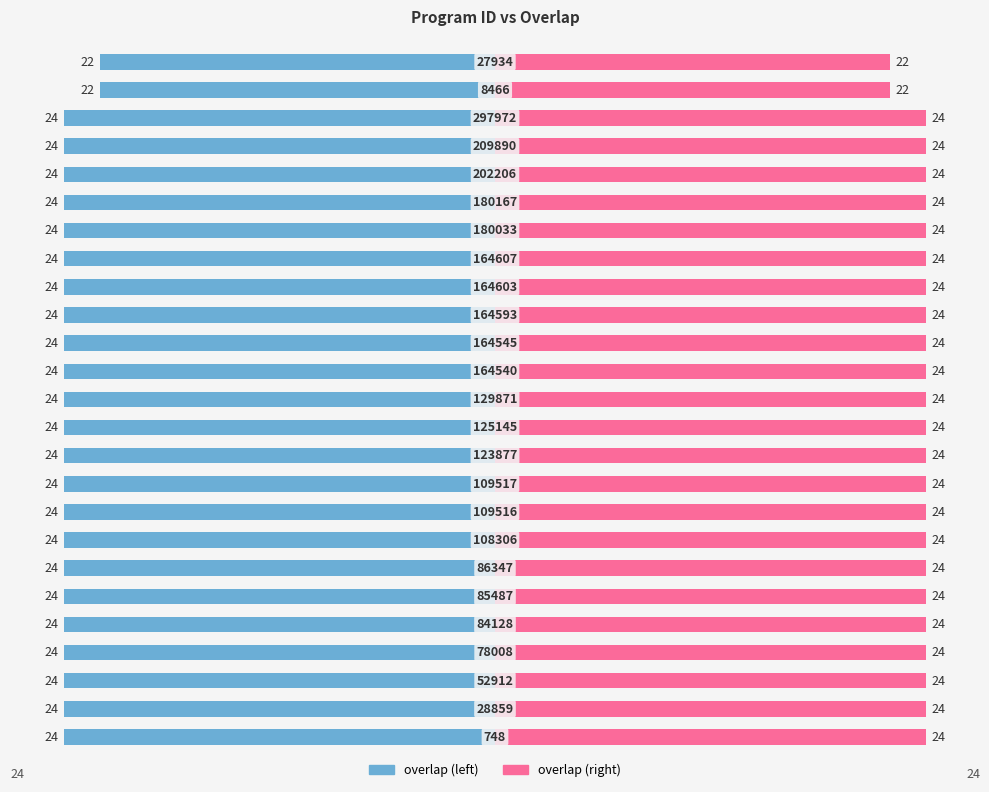

Reading left to right, what are all the values shown in this chart?

overlap (left): -24	-24	-24	-24	-24	-24	-24	-24	-24	-24	-24	-24	-24	-24	-24	-24	-24	-24	-24	-24	-24	-24	-24	-22	-22
overlap (right): 24	24	24	24	24	24	24	24	24	24	24	24	24	24	24	24	24	24	24	24	24	24	24	22	22